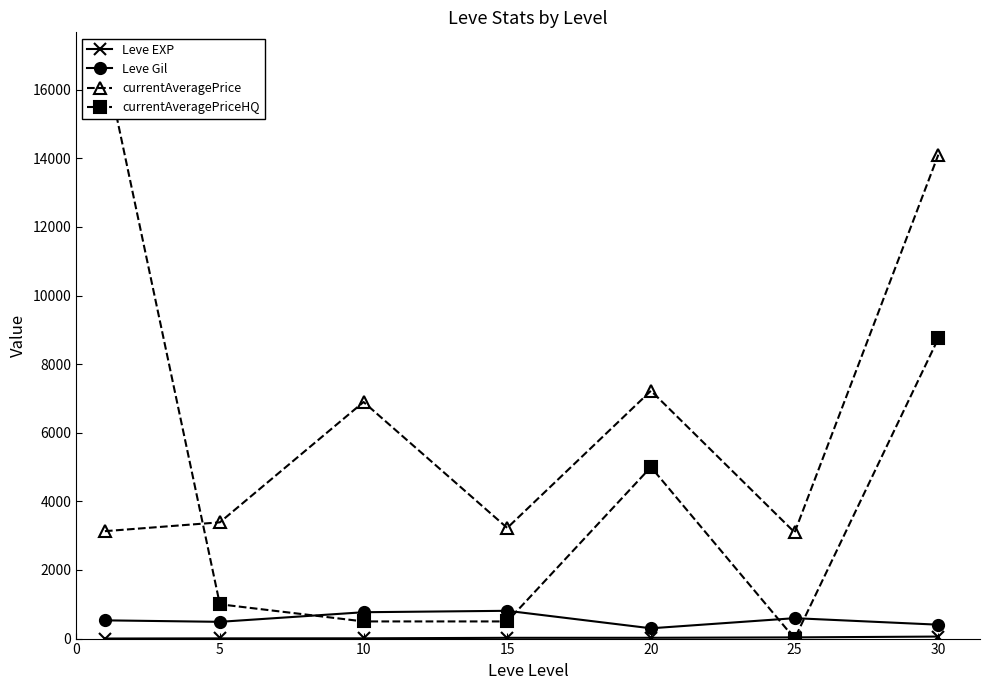

How many values in the currentAveragePrice series exceed 3389?

4